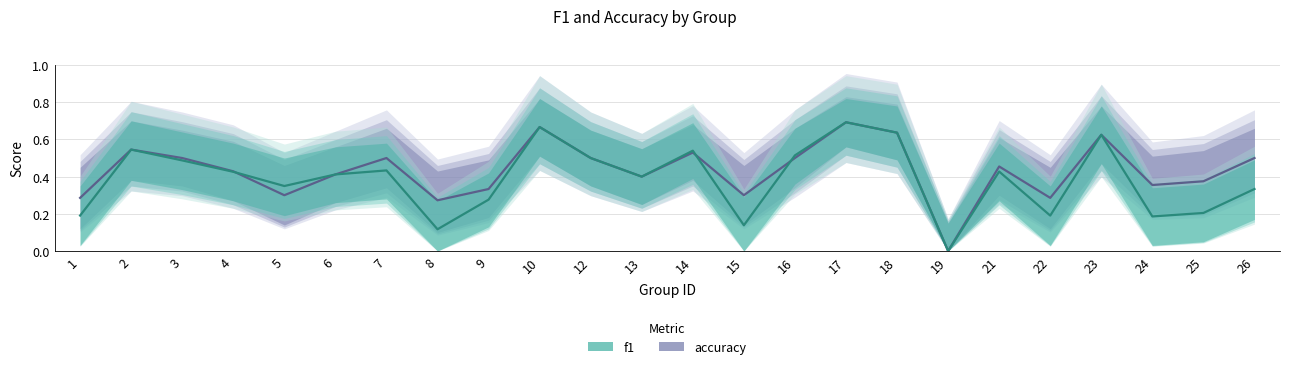

The value of accuracy at 16 is 0.8. True or false?

False